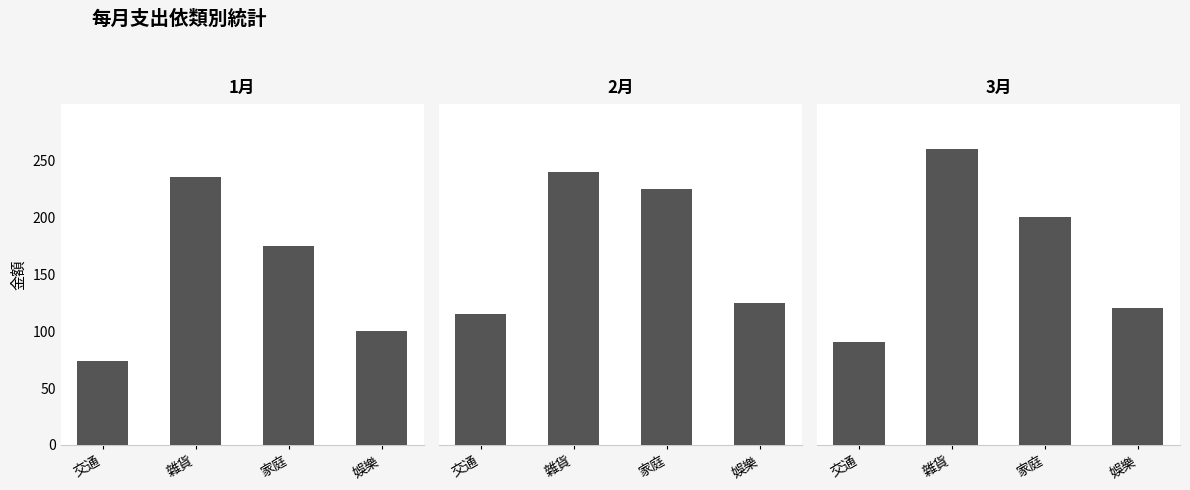

At which label does 2月 reach its peak?

雜貨